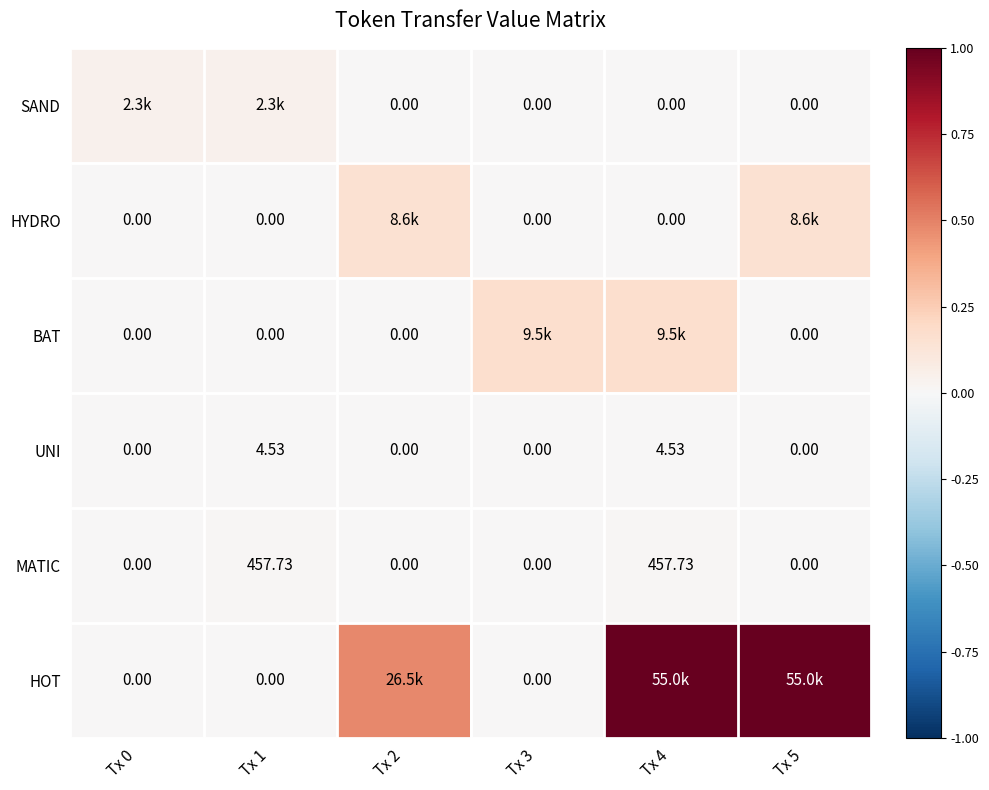

How many data points does each series have?

6